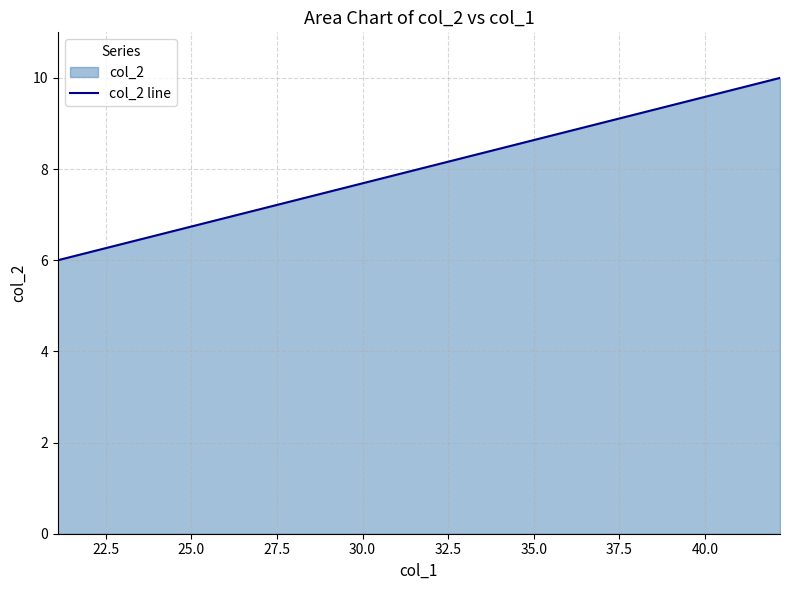

What is the smallest value displayed?

6.0